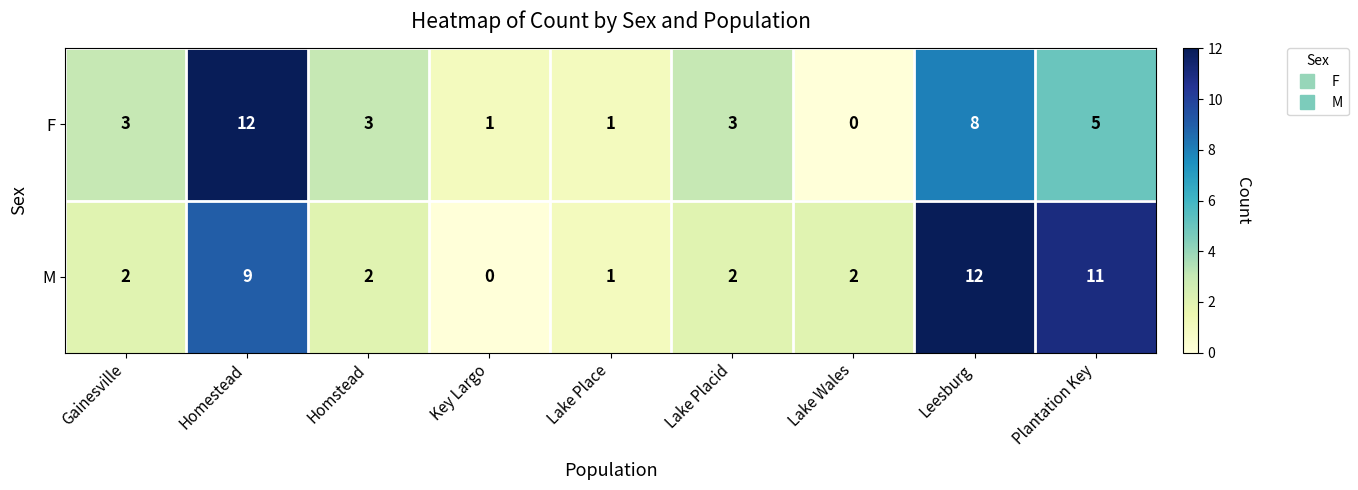

Which series changed the most between Key Largo and Lake Wales?

M